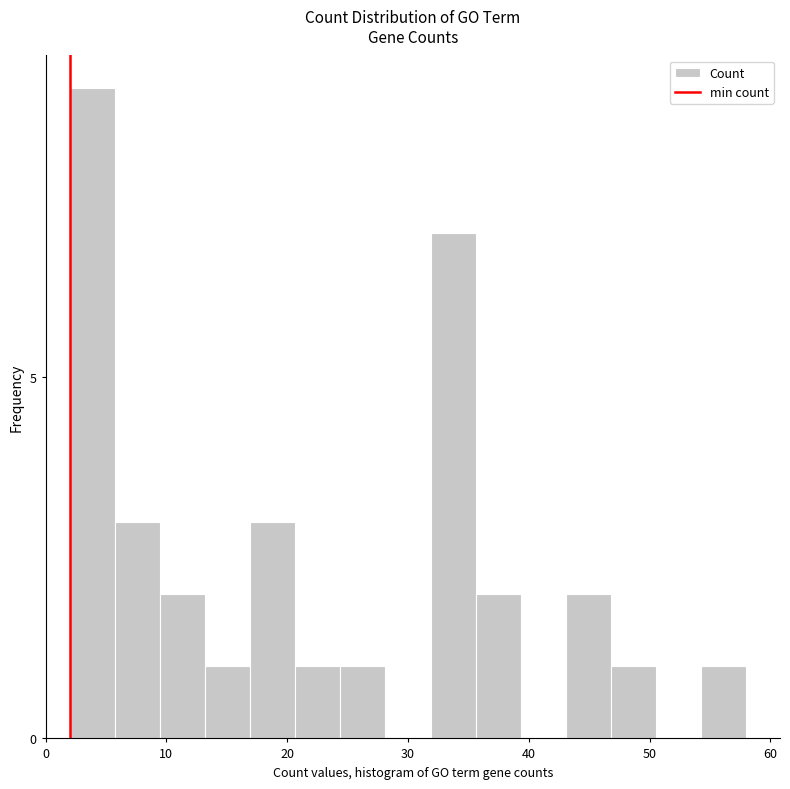

Read against the x-axis, roughly where is the centre of the tallest bar?

4